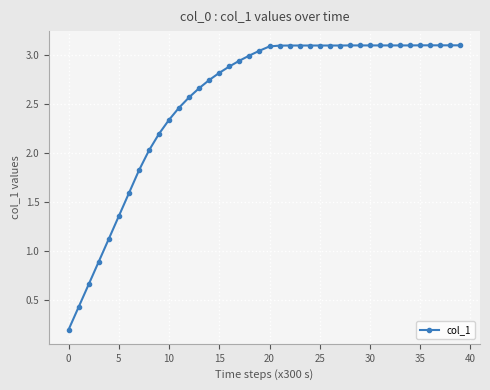

What is the value of the 23rd point from the left?

3.1